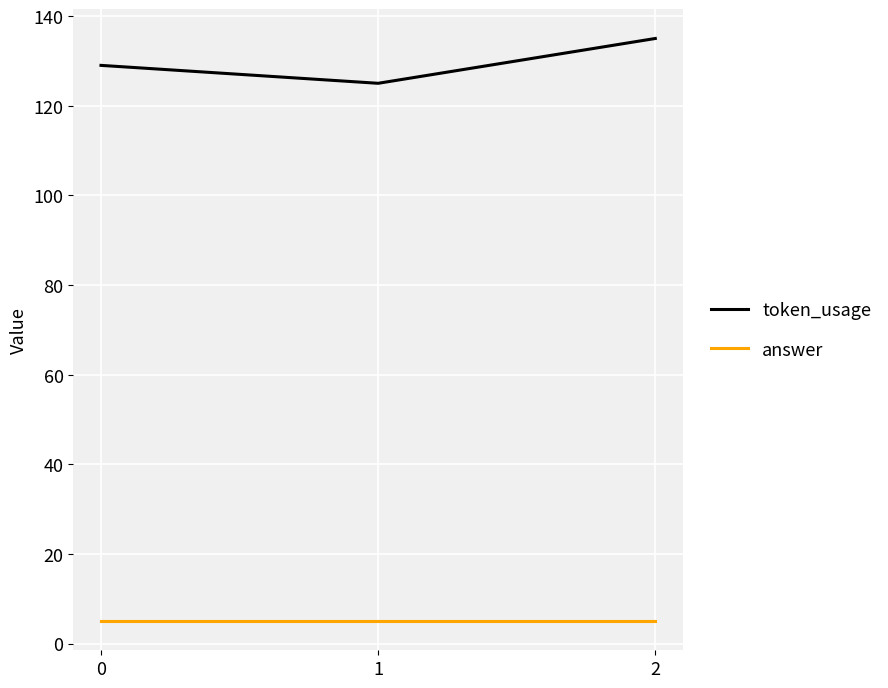

The value of token_usage at 2 is 135. True or false?

True